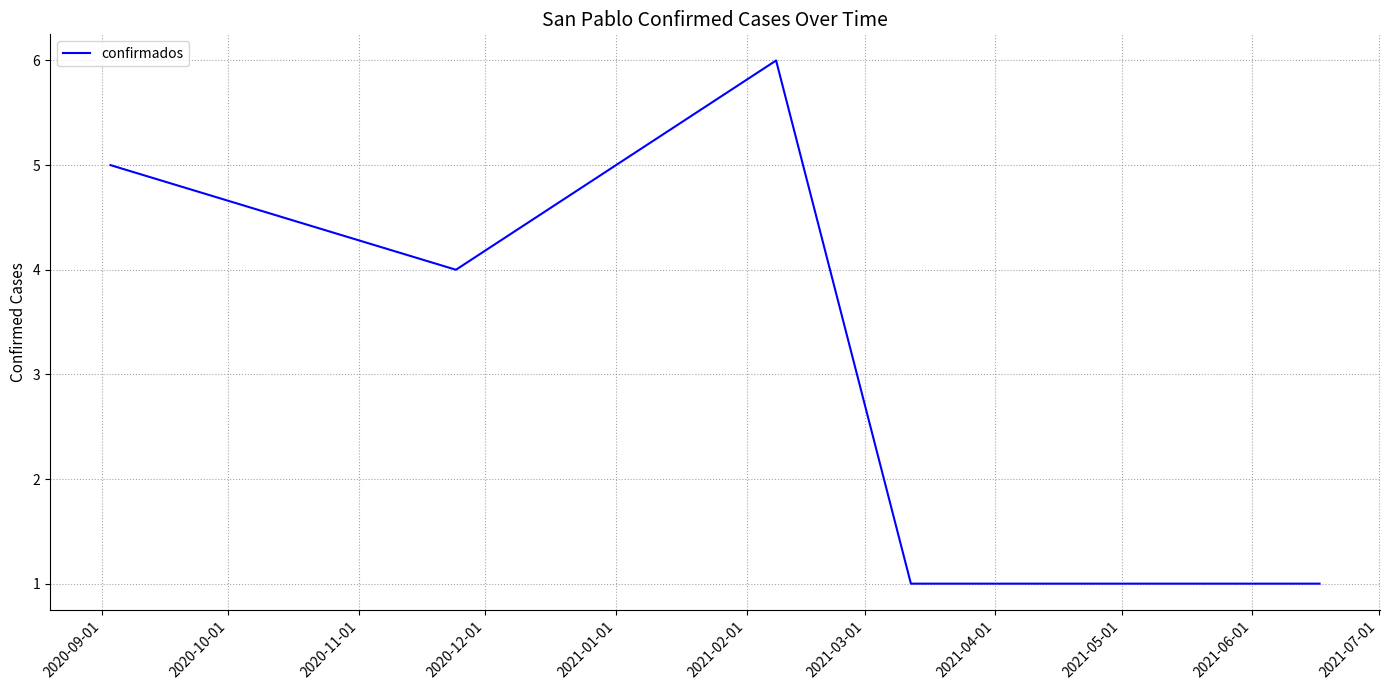

What is the maximum value shown in the chart?

6